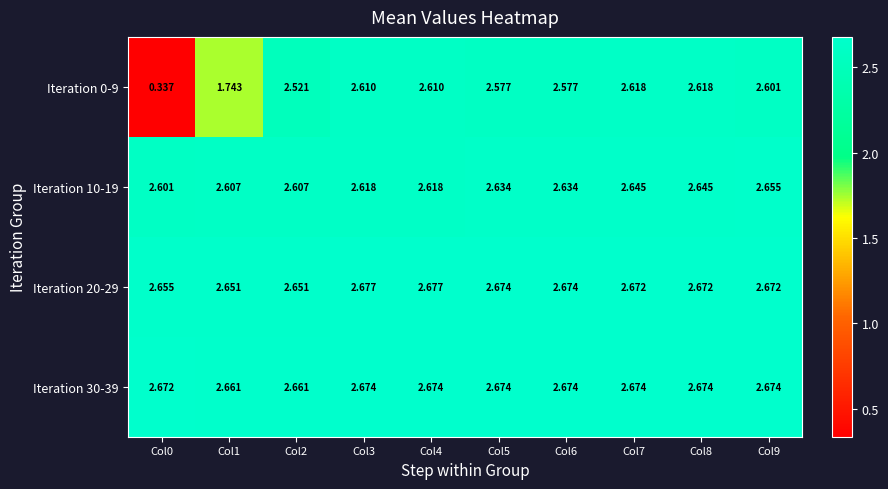

Is the value of Iteration 20-29 at Col9 greater than the value of Iteration 30-39 at Col1?

Yes